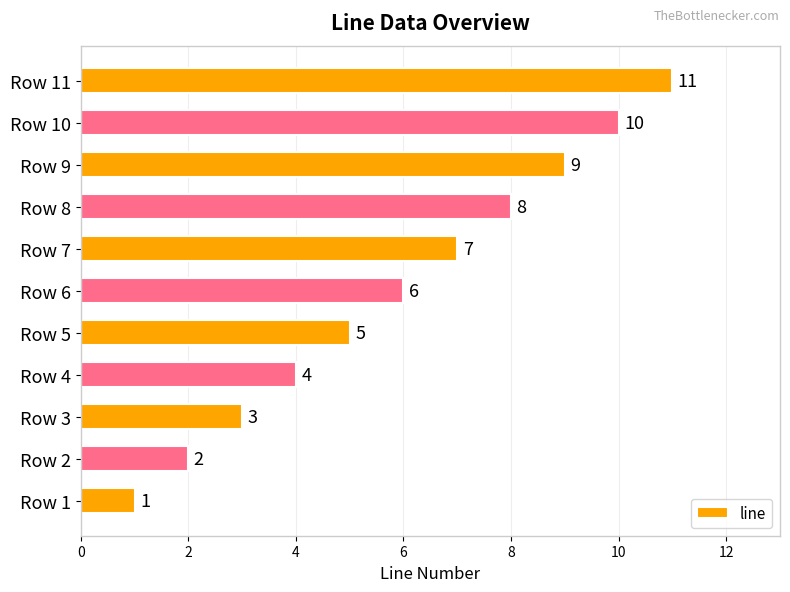

What is the difference between the maximum and minimum values?

10